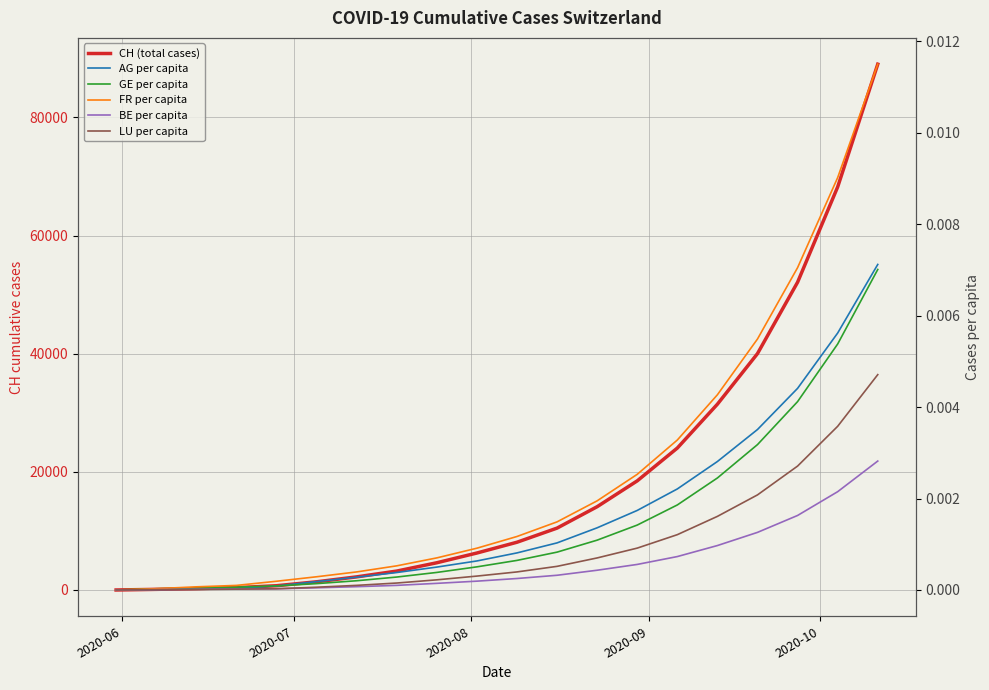

Is the value of LU per capita at 2020-07 greater than the value of AG per capita at 8?

No